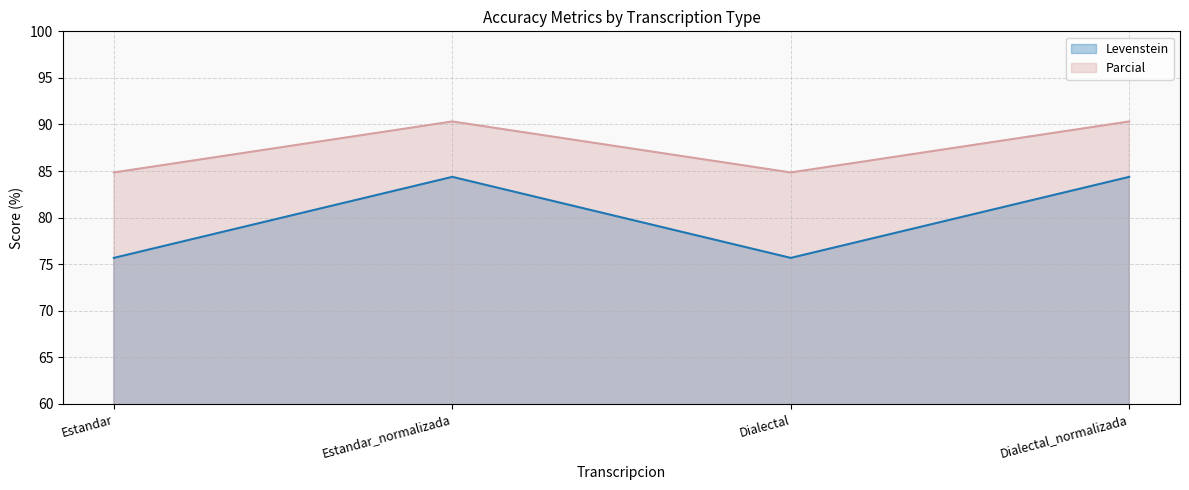

Reading right to left, transcribe all the data shown in this chart.

Levenstein: Dialectal_normalizada=84.4	Dialectal=75.7	Estandar_normalizada=84.4	Estandar=75.7
Parcial: Dialectal_normalizada=90.3	Dialectal=84.8	Estandar_normalizada=90.3	Estandar=84.8